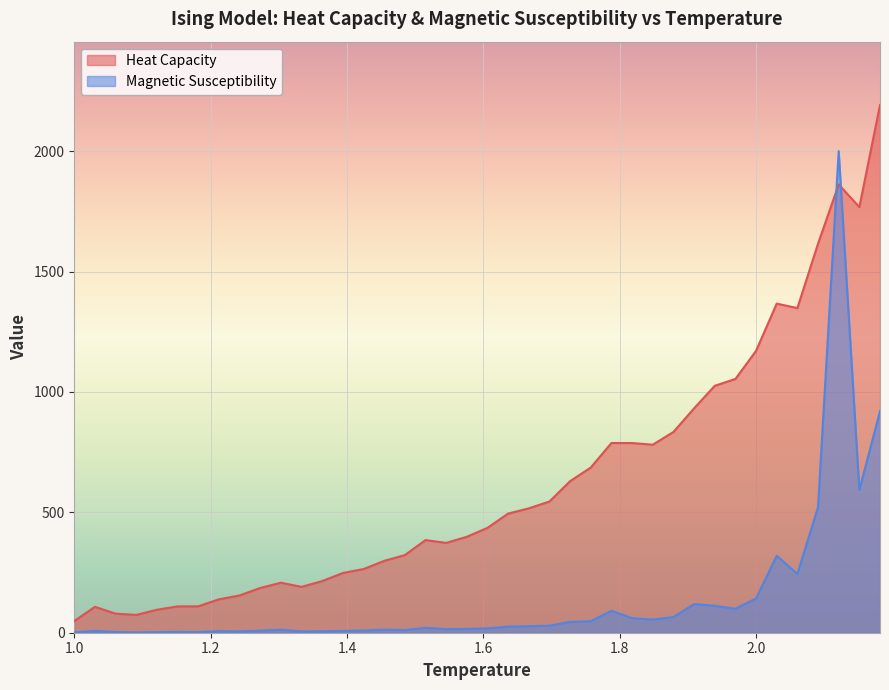

Where does the data first go above 435?

1.606060606060606